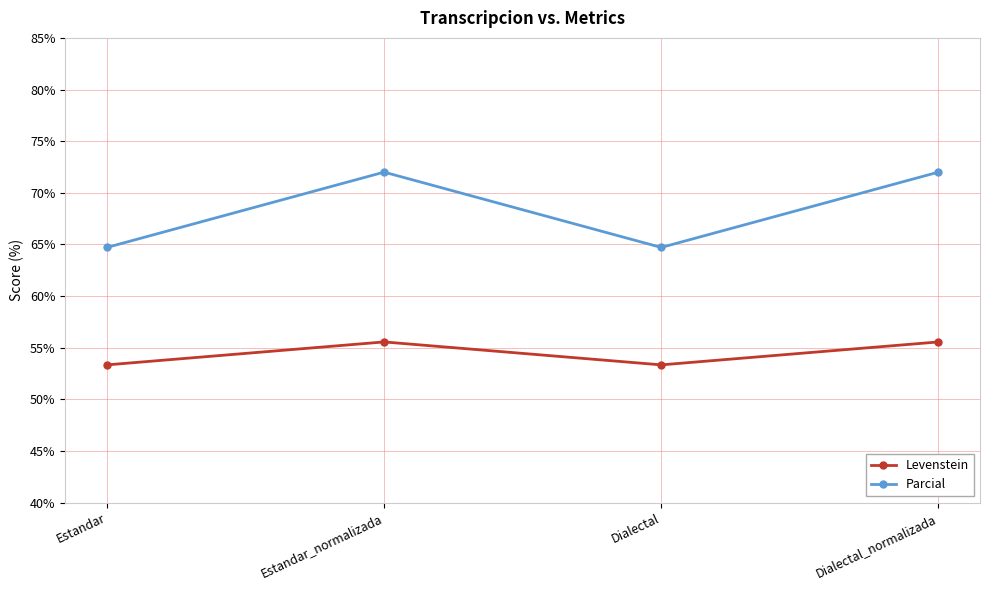

Reading left to right, extract all data points from this chart.

Levenstein: 53.3	55.6	53.3	55.6
Parcial: 64.7	72.0	64.7	72.0